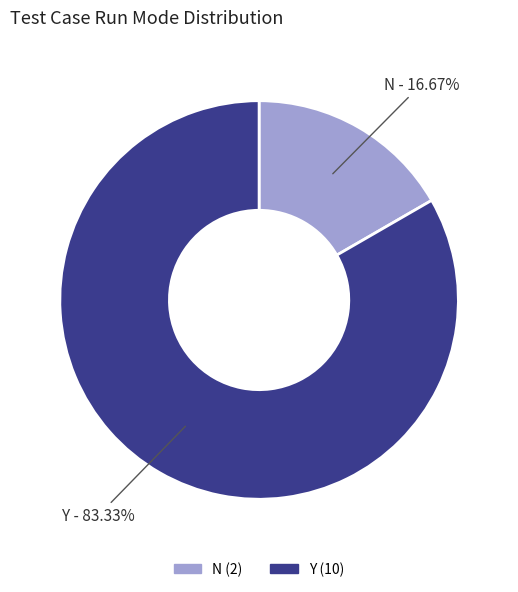

Rank the categories by value from lowest to highest.

N, Y